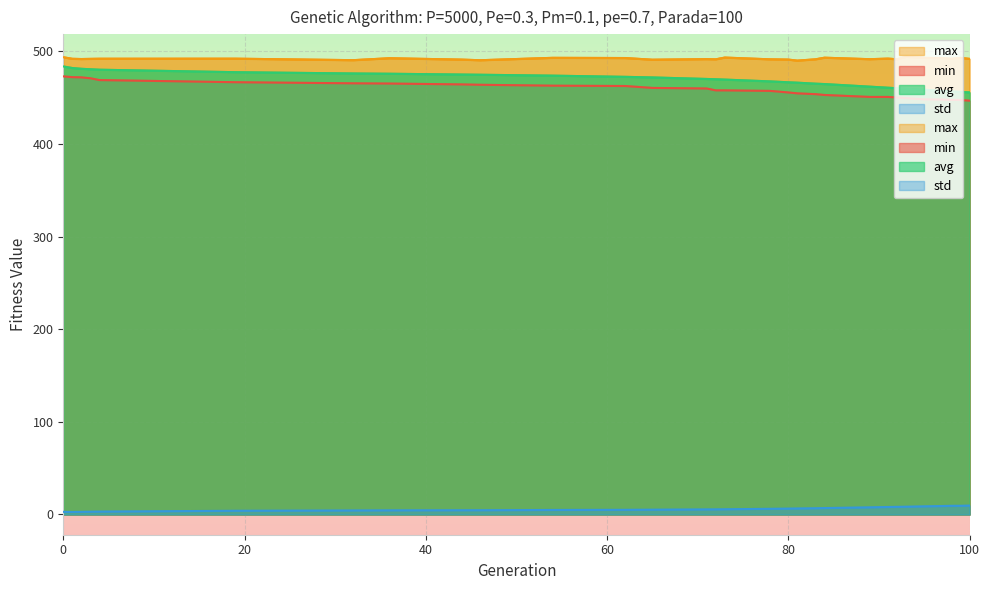

The value of avg at 71 is 179.5. True or false?

False